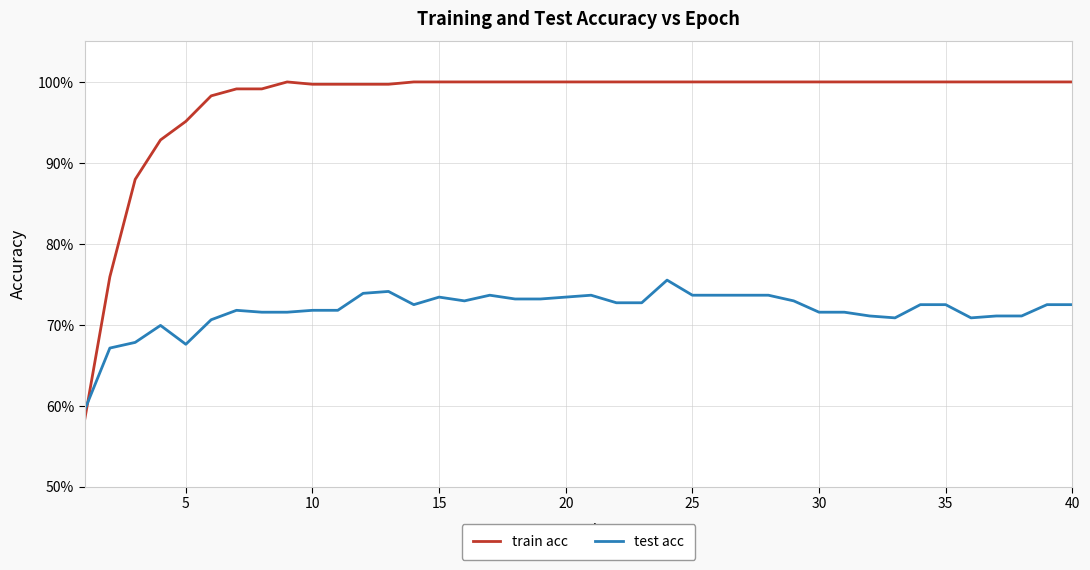

What is the difference between the maximum and second lowest values in the test acc series?

0.1